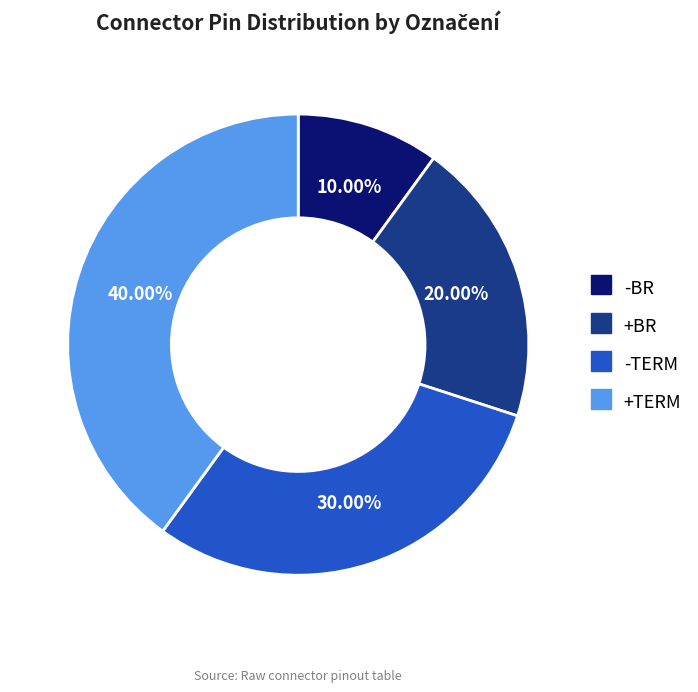

To the nearest percent, what is the difference between the -TERM and +TERM slice percentages?

10%